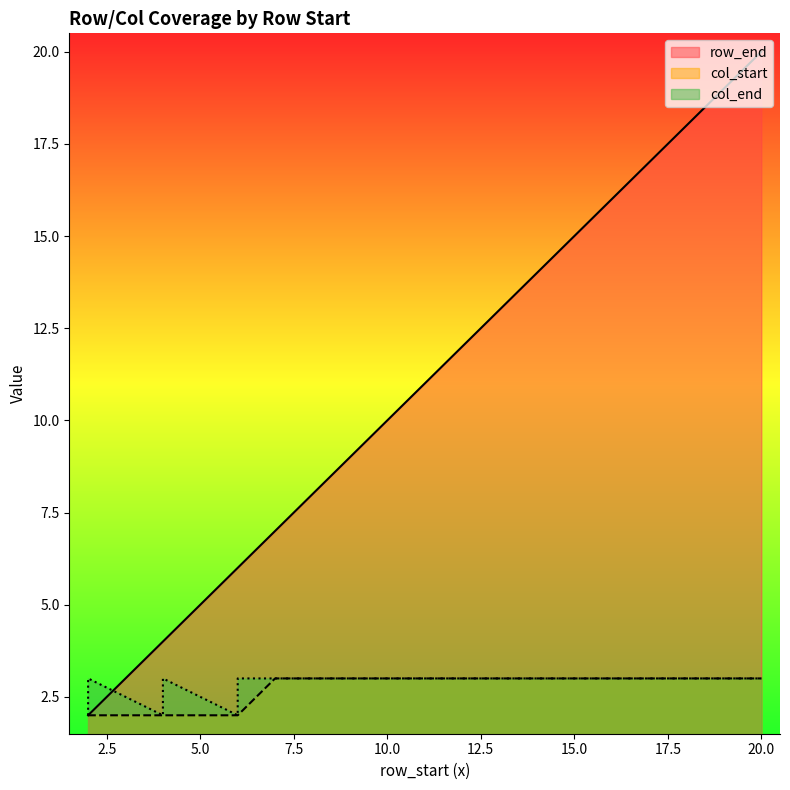

Reading right to left, extract all data points from this chart.

row_end: 20=20	19=19	18=18	17=17	16=16	15=15	14=14	13=13	12=12	11=11	10=10	9=9	8=8	7=7	6=6	6=6	4=4	4=4	2=2	2=2
col_start: 20=3	19=3	18=3	17=3	16=3	15=3	14=3	13=3	12=3	11=3	10=3	9=3	8=3	7=3	6=2	6=2	4=2	4=2	2=2	2=2
col_end: 20=3	19=3	18=3	17=3	16=3	15=3	14=3	13=3	12=3	11=3	10=3	9=3	8=3	7=3	6=3	6=2	4=3	4=2	2=3	2=2